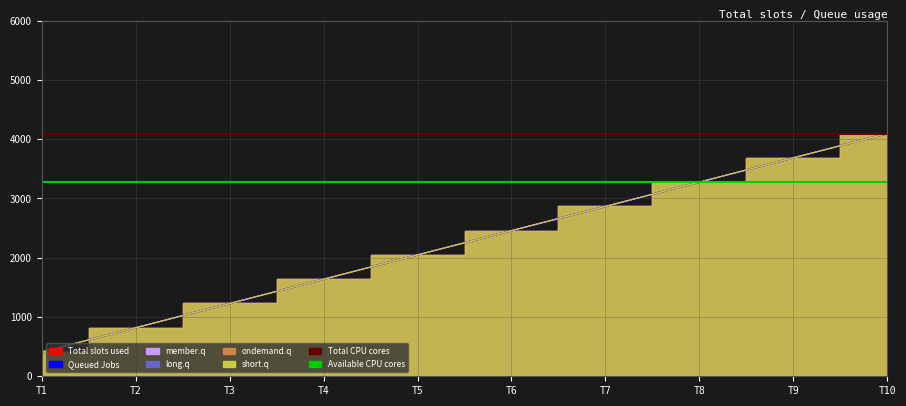

What is the sum of the Total CPU cores values at T2 and T1?

8190